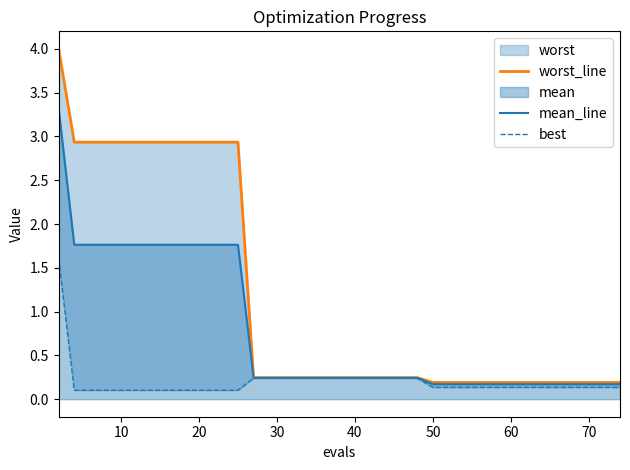

What is the highest value of the mean_line series?

3.3